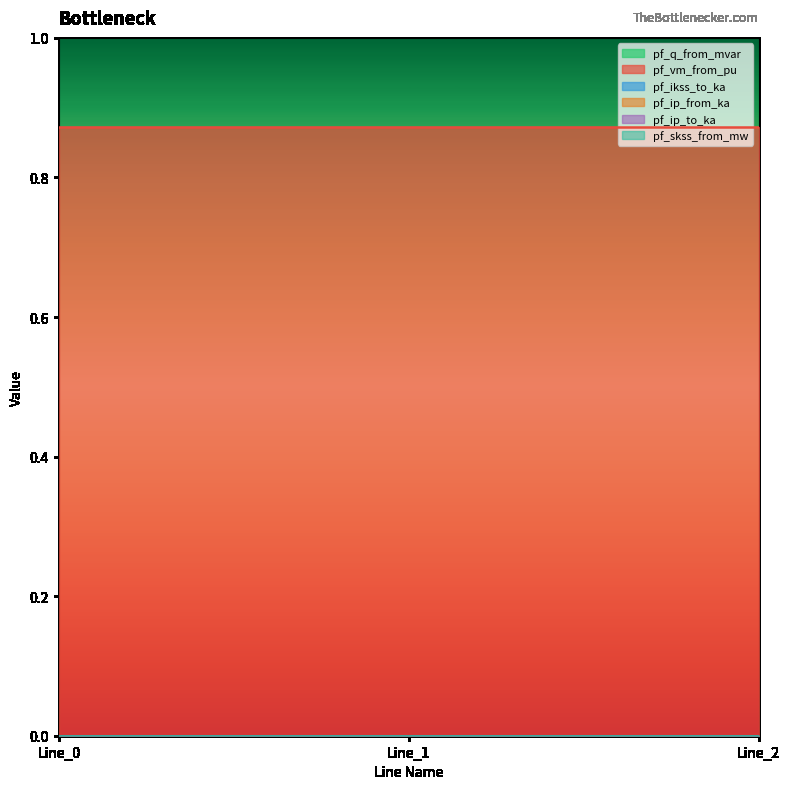

What is the difference between the highest and lowest values at Line_1?

0.9